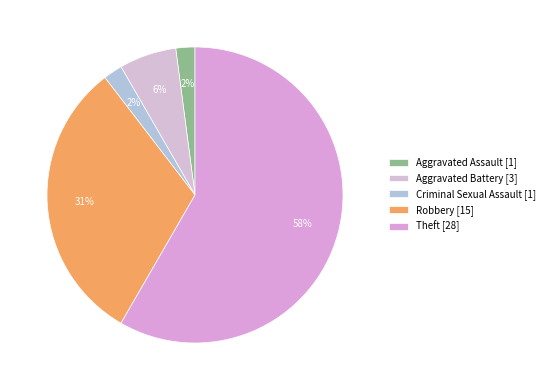

How many segments does this pie chart have?

5